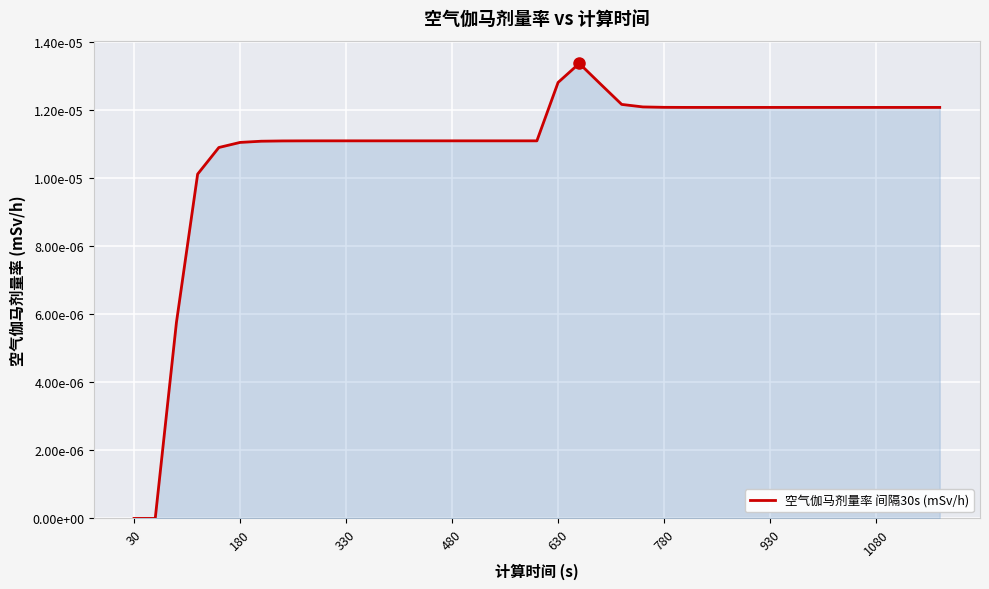

Does the chart display data point markers on the line(s)?

No